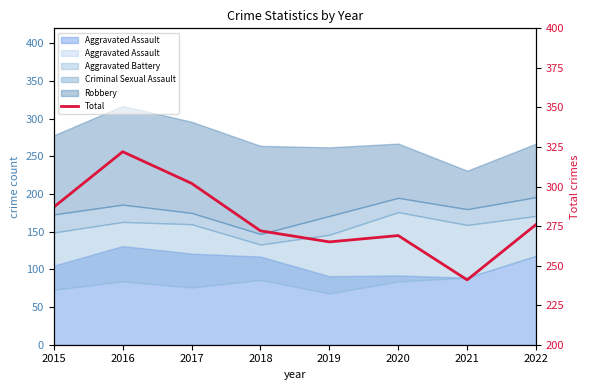

Reading left to right, transcribe all the data shown in this chart.

2015=287	2016=322	2017=302	2018=272	2019=265	2020=269	2021=241	2022=276